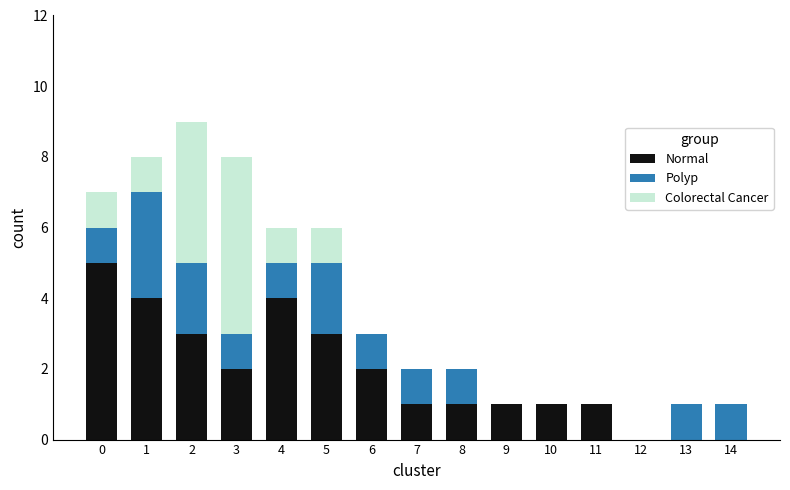

What is the highest value of the Normal series?

5